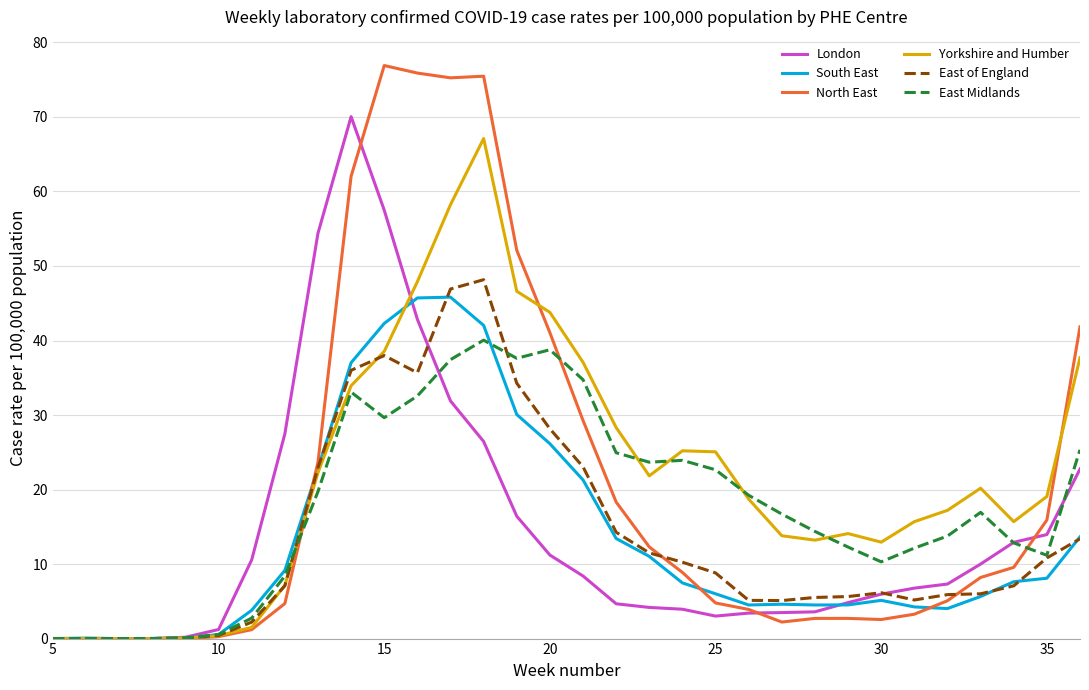

Which series has the largest range (max minus min)?

North East